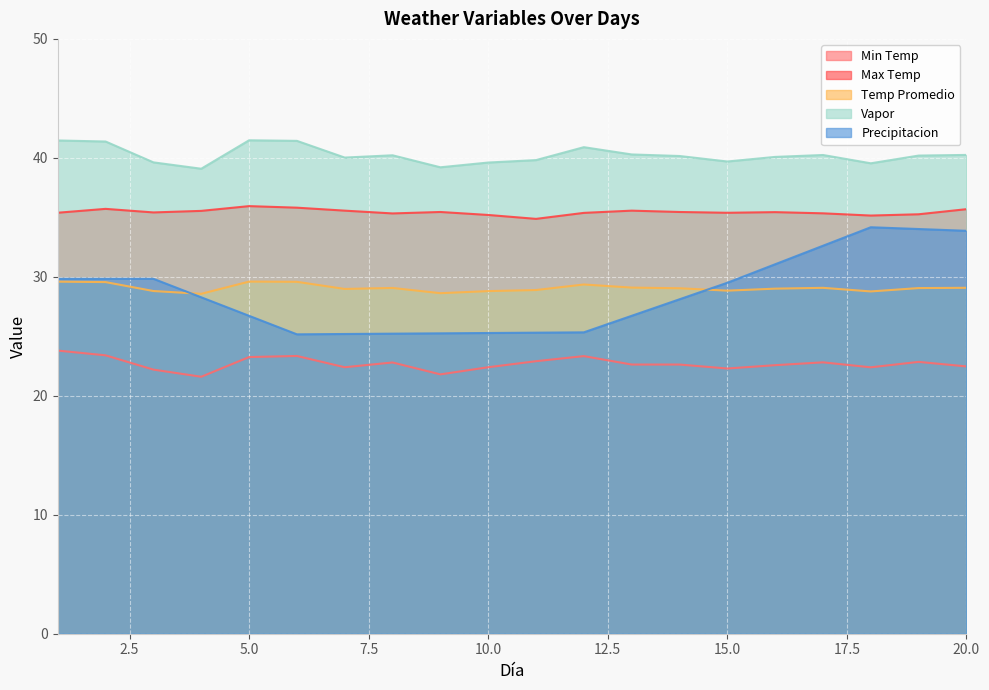

What is the value of the Vapor point at the 19th from the left?

40.2